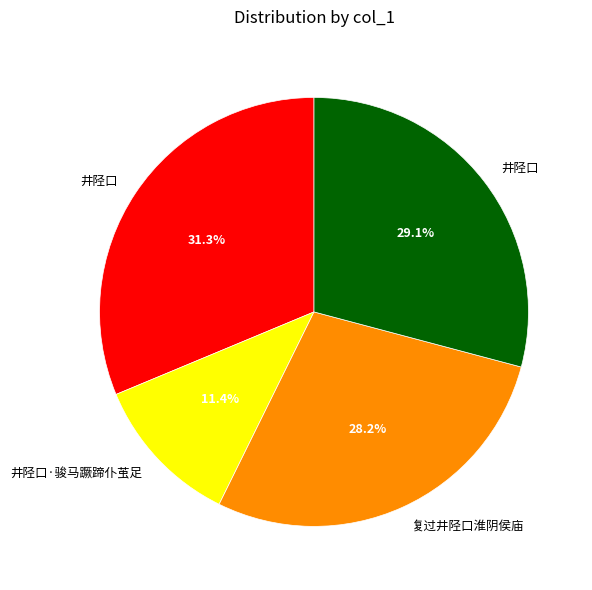

Is there any slice that represents more than half of the pie?

No